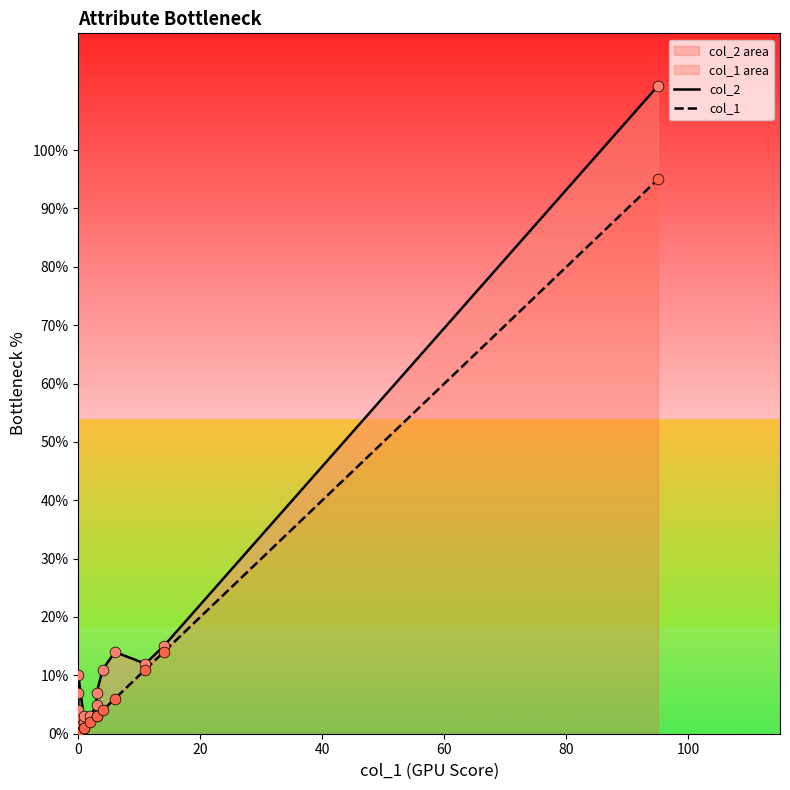

Is the value of col_2 at 15 greater than the value of col_1 at 17?

No